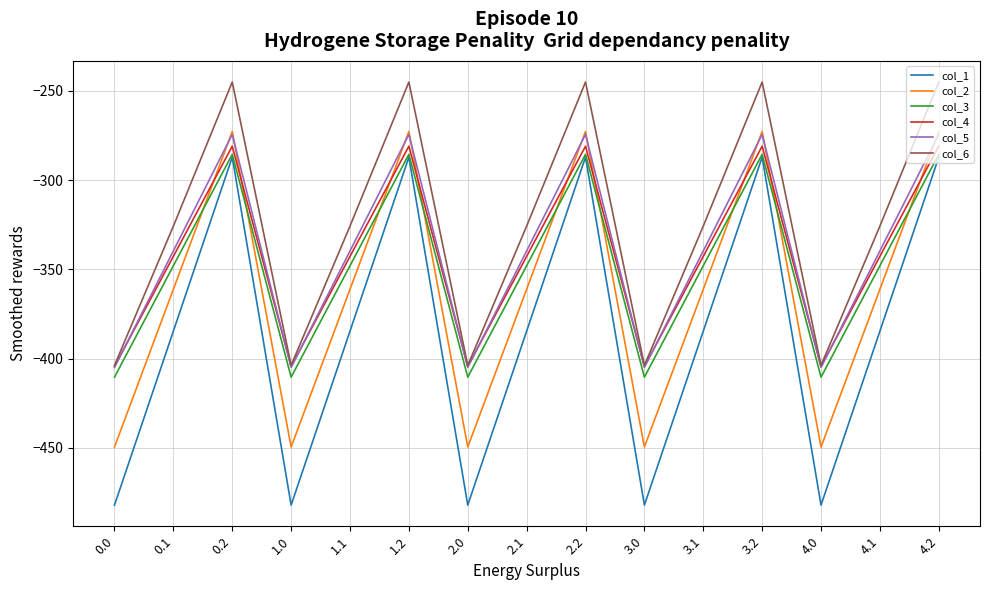

How many times do col_4 and col_5 cross each other?

9